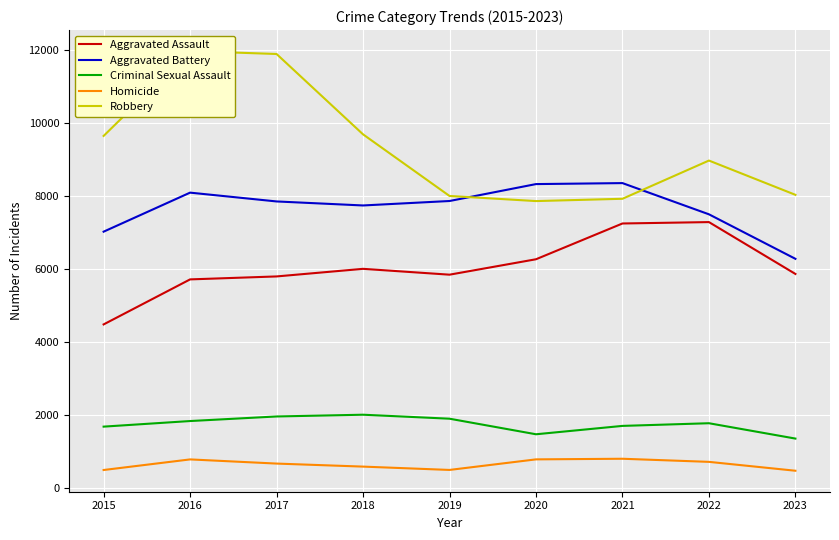

What is the highest value of the Aggravated Assault series?

7280